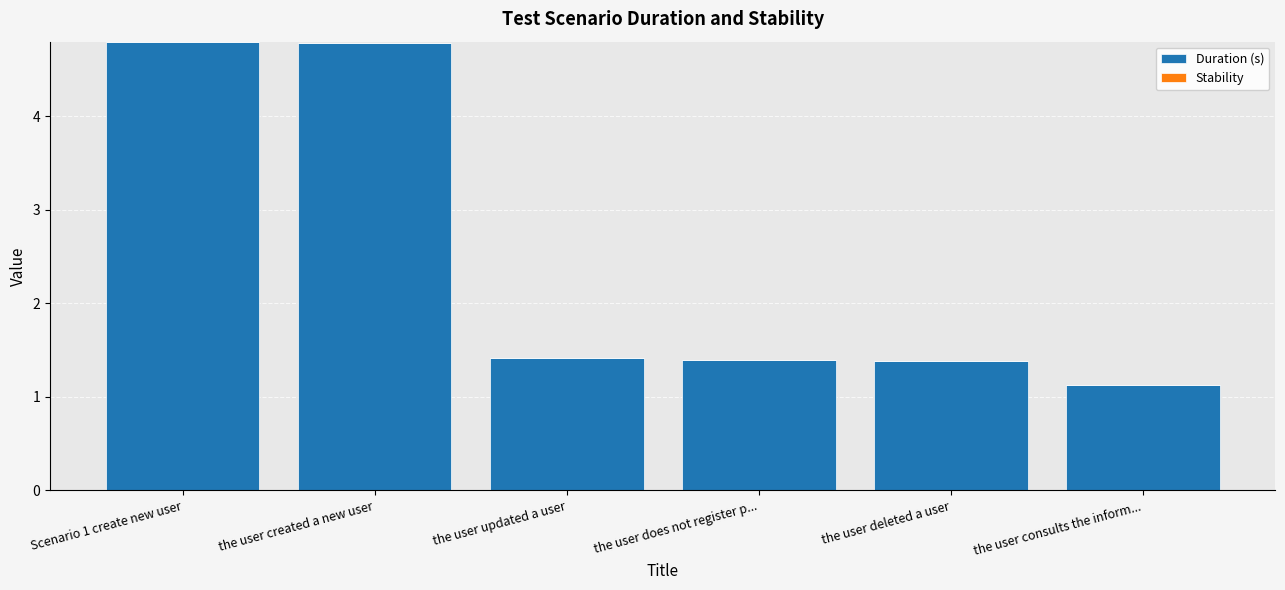

At which category does the chart reach its minimum across all series?

the user consults the inform...